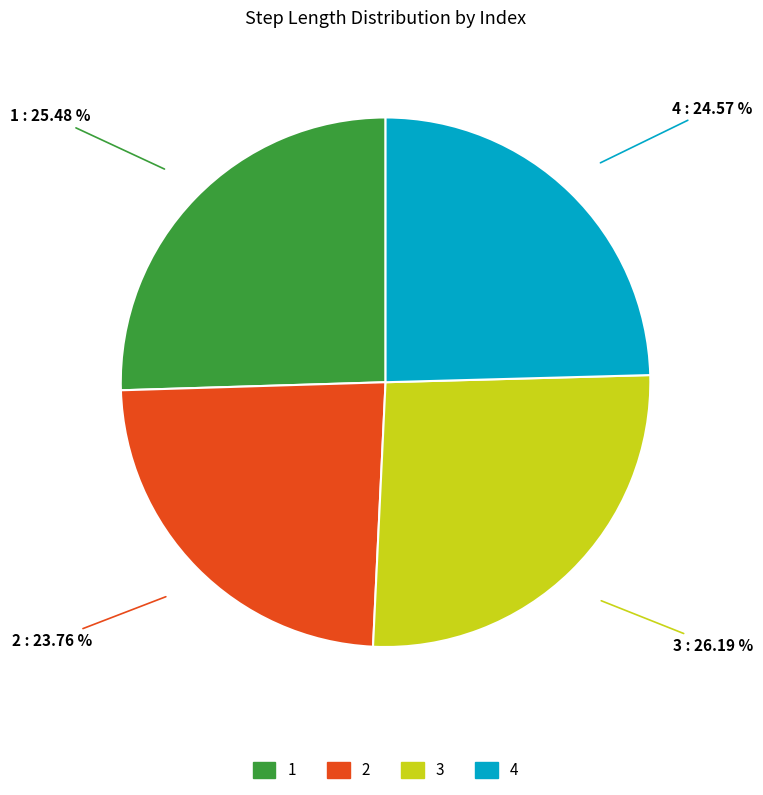

Which slice is the largest?

3